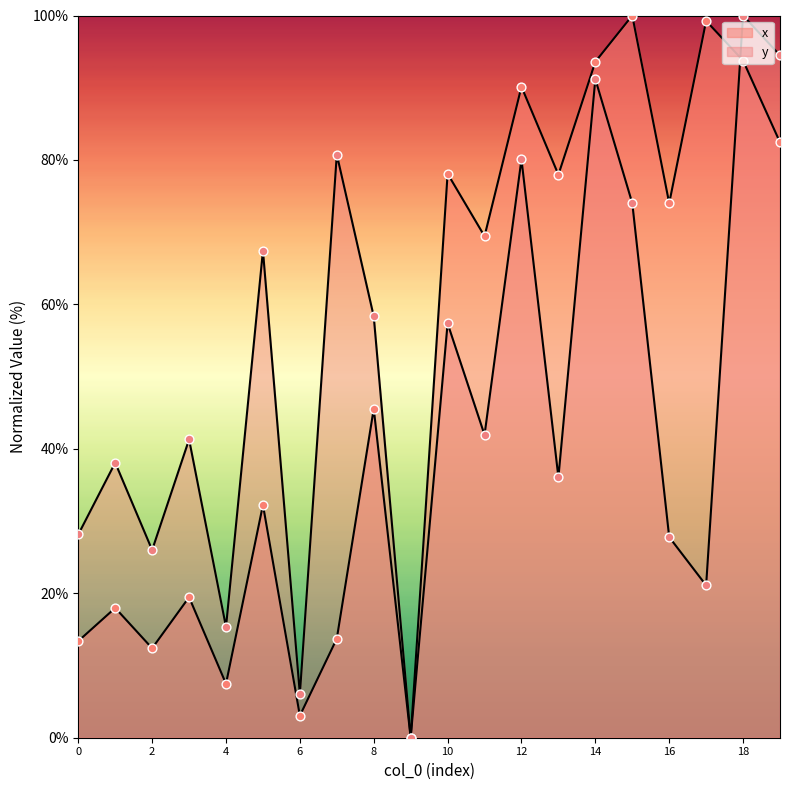

Which series has the largest total across all categories?

x